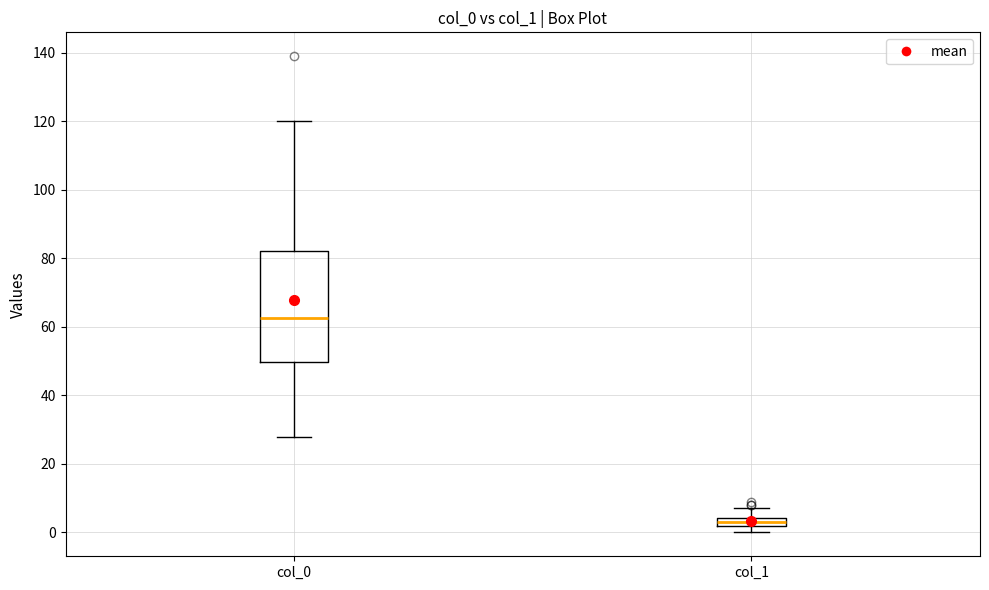

Which box has the lowest median line?

col_1